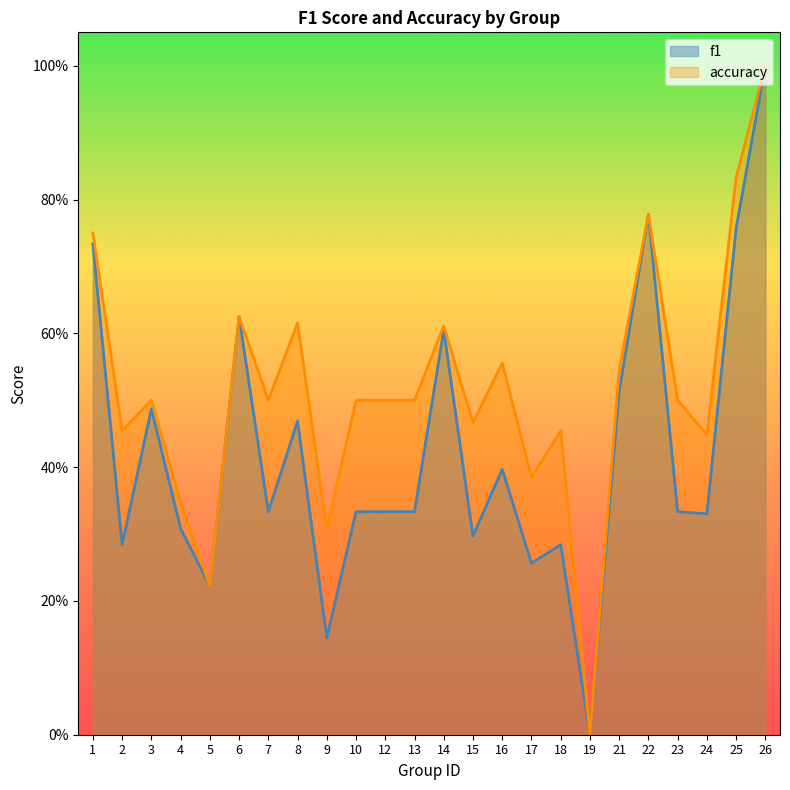

What is the average value of the accuracy series?

0.5